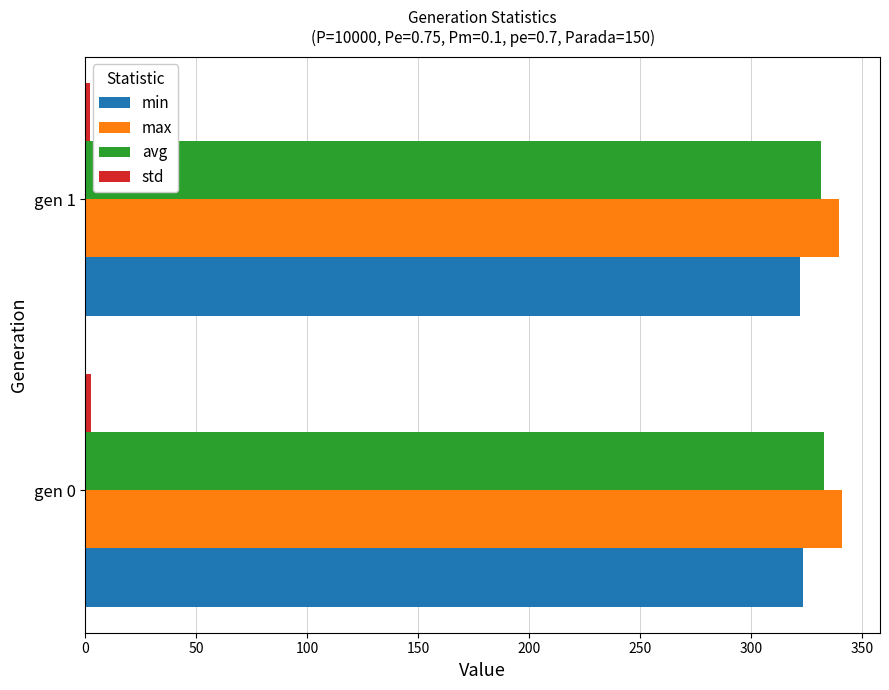

Is the value of avg at gen 0 greater than the value of max at gen 0?

No